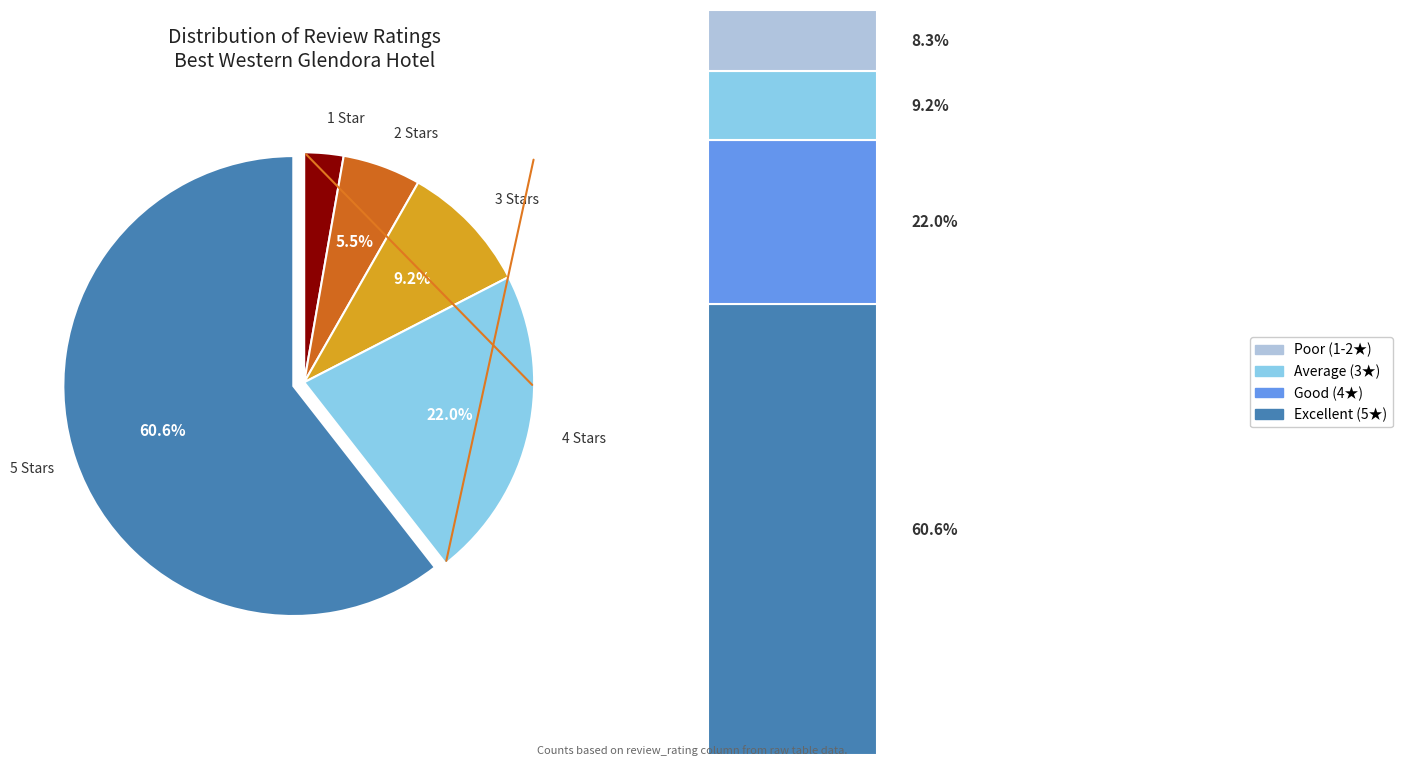

Which category accounts for the majority?

Rating 5